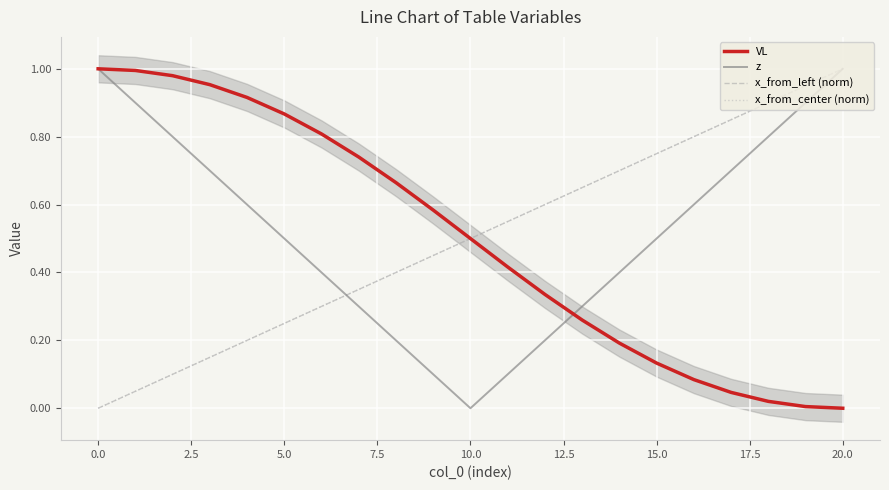

How many positive values does the x_from_left (norm) series have?

20